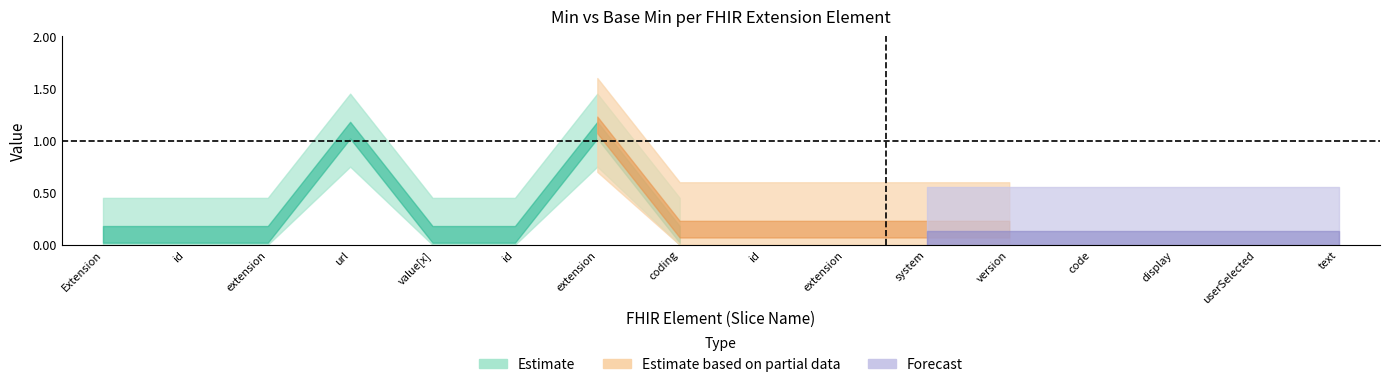

True or false: Base Min and Min intersect in this chart.

False